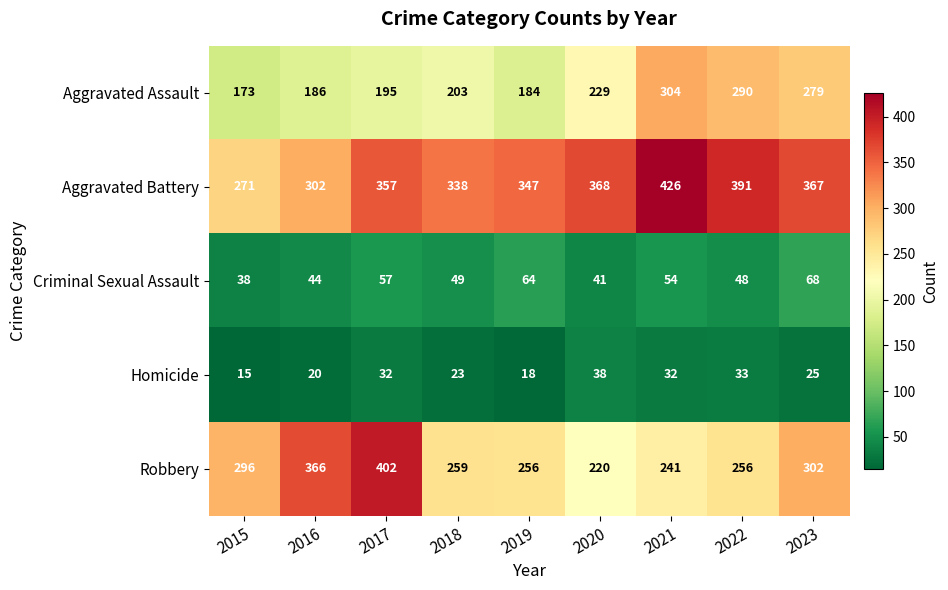

What is the sum of the Homicide values at 2020 and 2017?

70